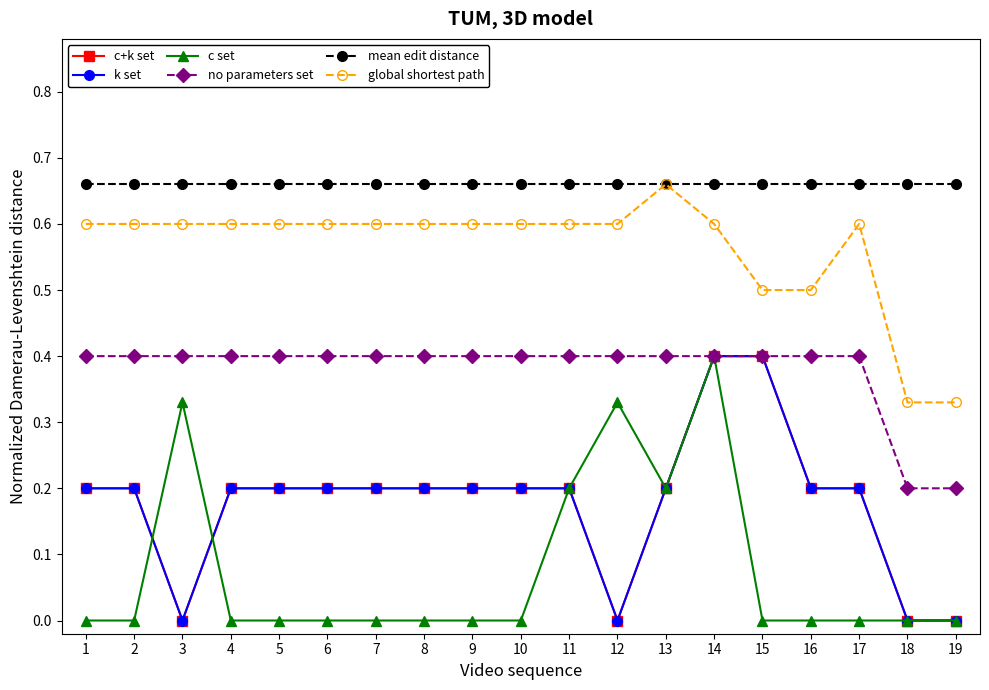

What is the value of the c+k set point at the 10th from the left?

0.2